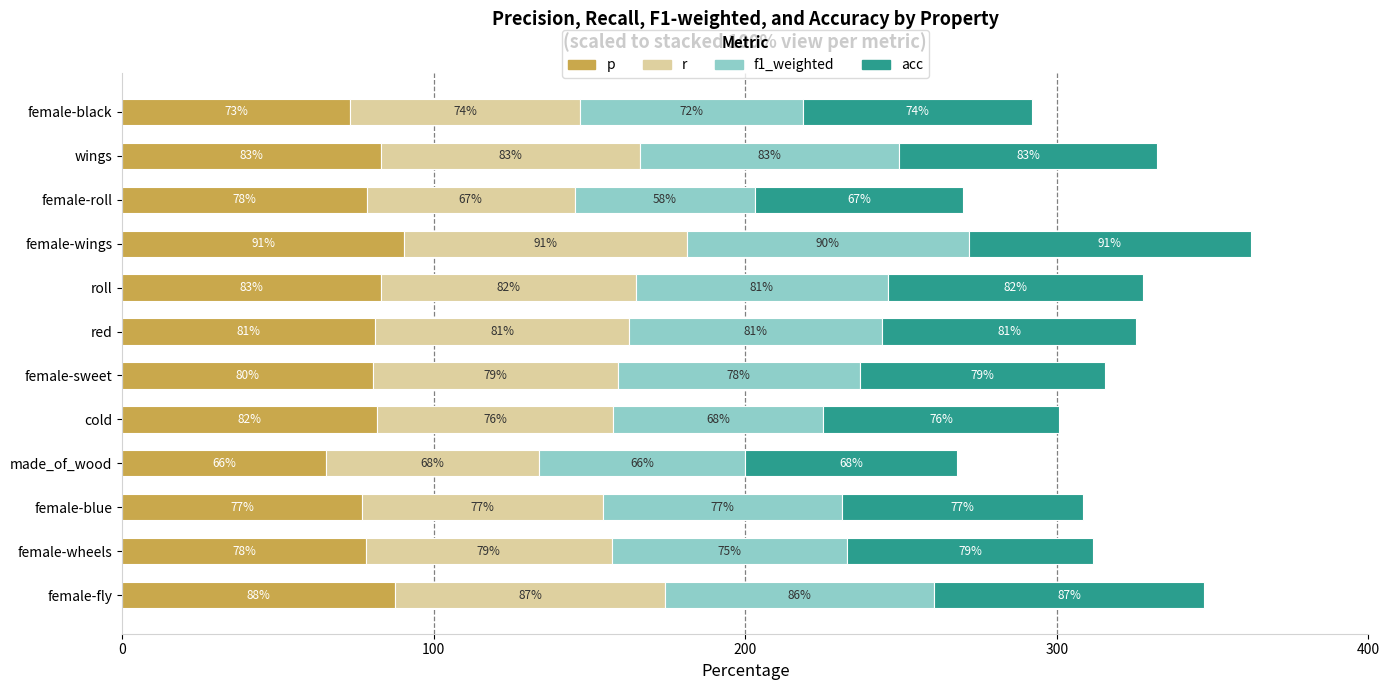

At which category is the sum across all series the highest?

female-wings